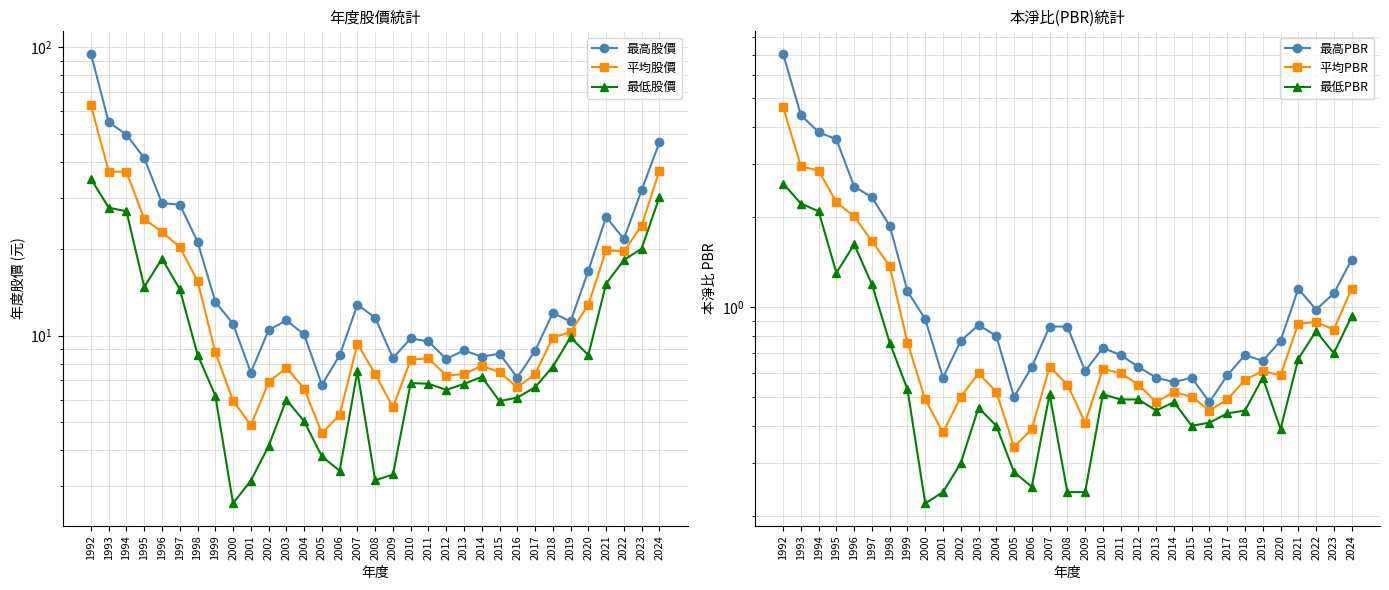

Which category has the highest value in the 平均PBR series?

1992